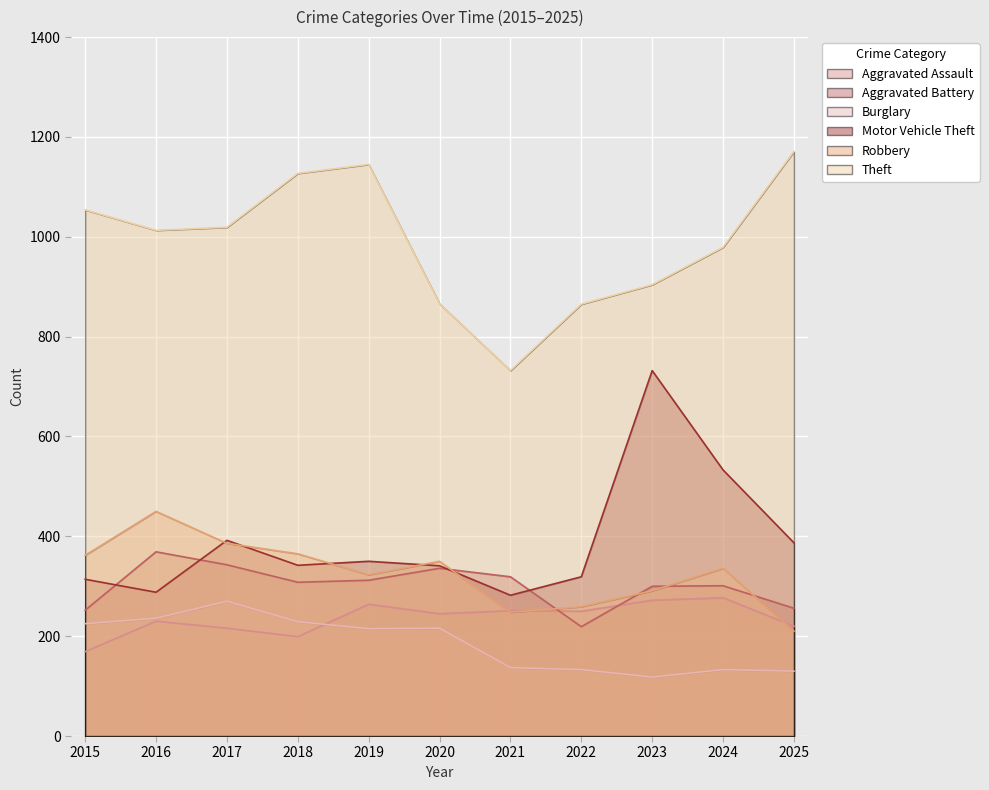

What is the difference between the second highest and second lowest values in the Burglary series?

106